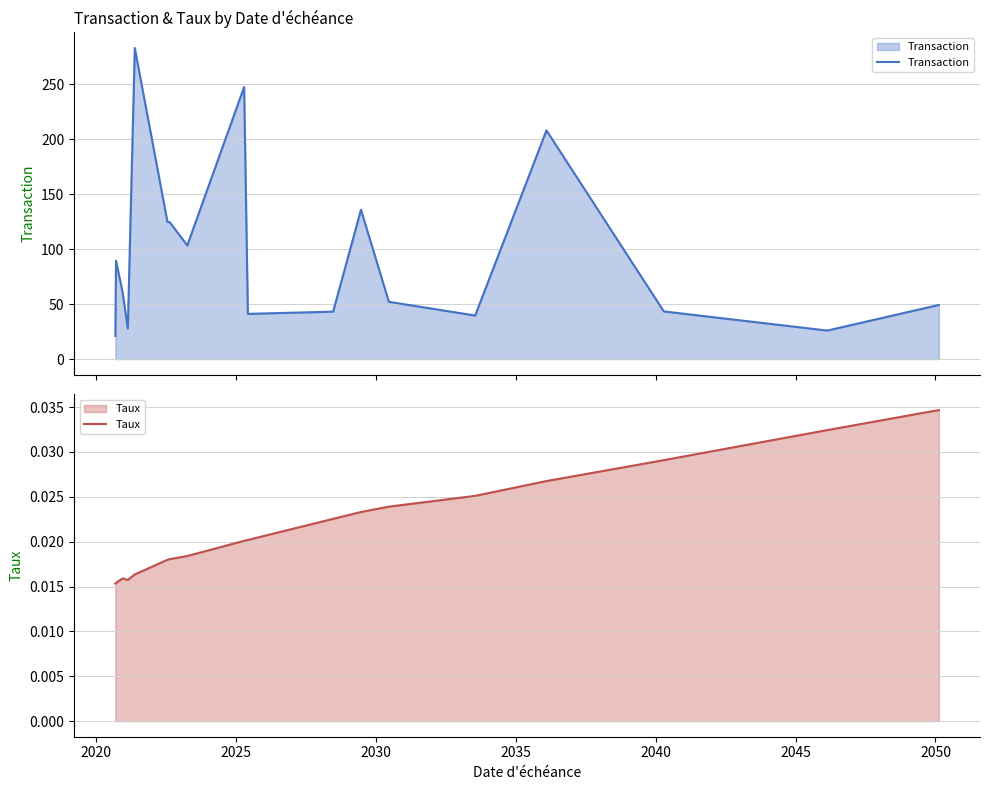

What is the minimum value for Transaction?

21.0